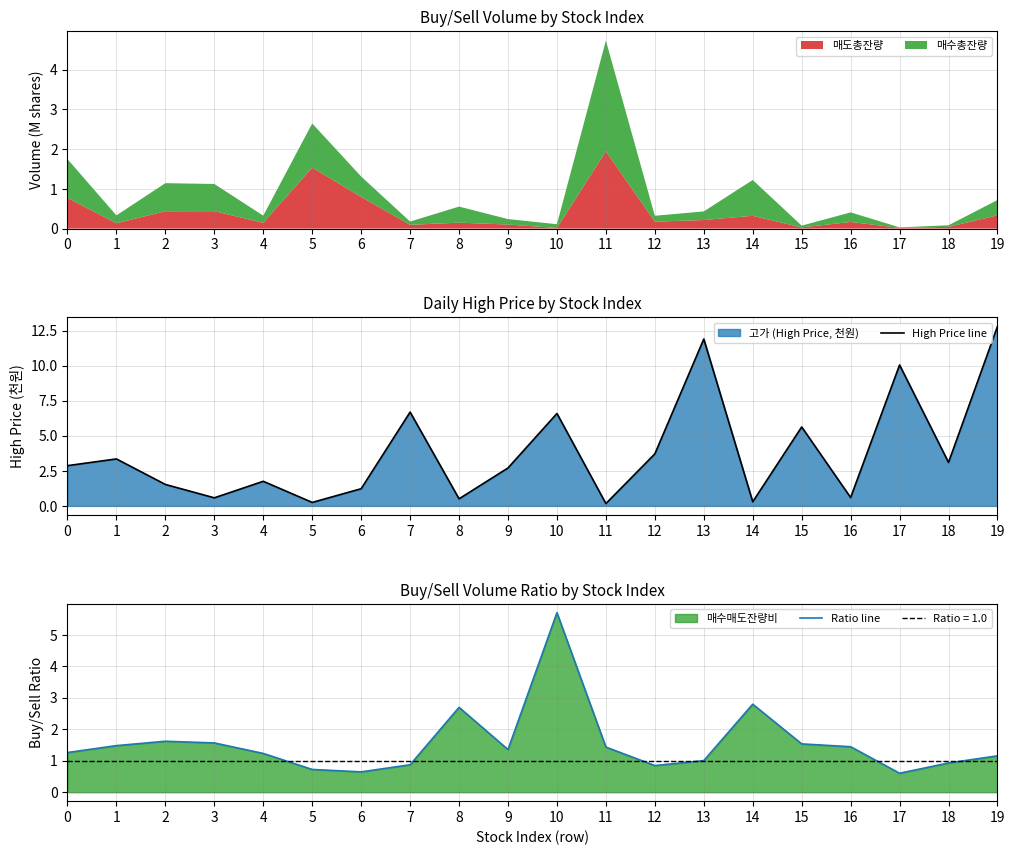

What is the lowest value of the Ratio line series?

0.6